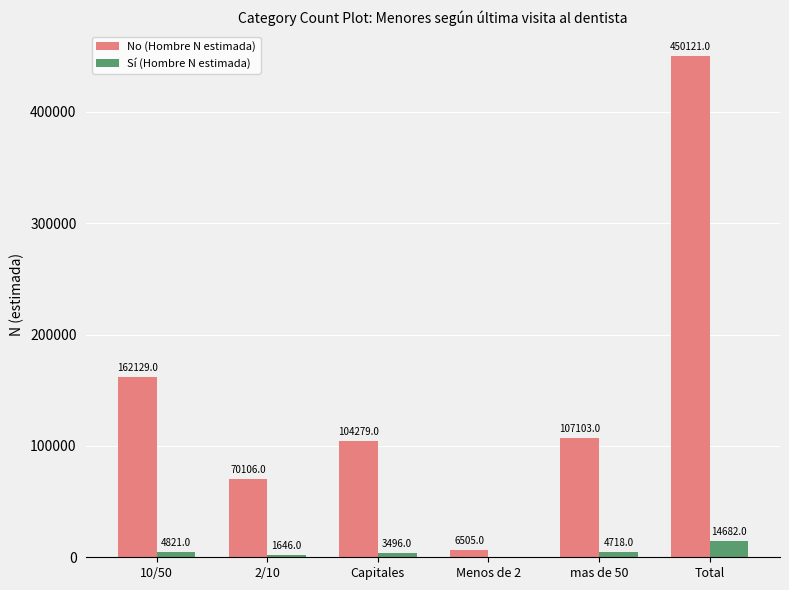

At which label does Sí (Hombre N estimada) reach its peak?

Total